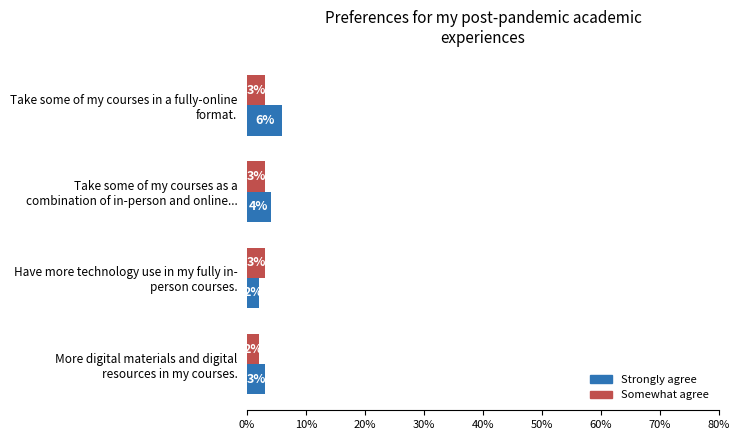

What is the sum of all Strongly agree values?

15